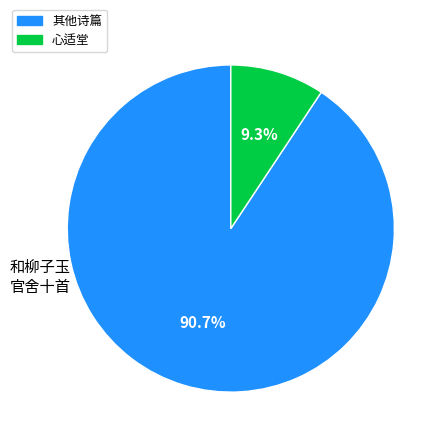

Does any single category account for the majority?

Yes